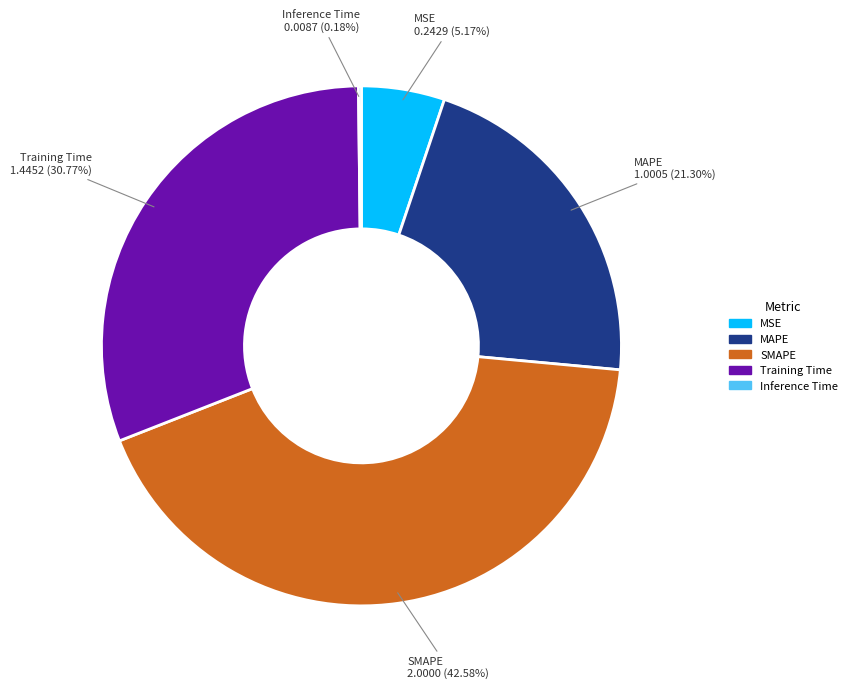

Which slice is the largest?

SMAPE